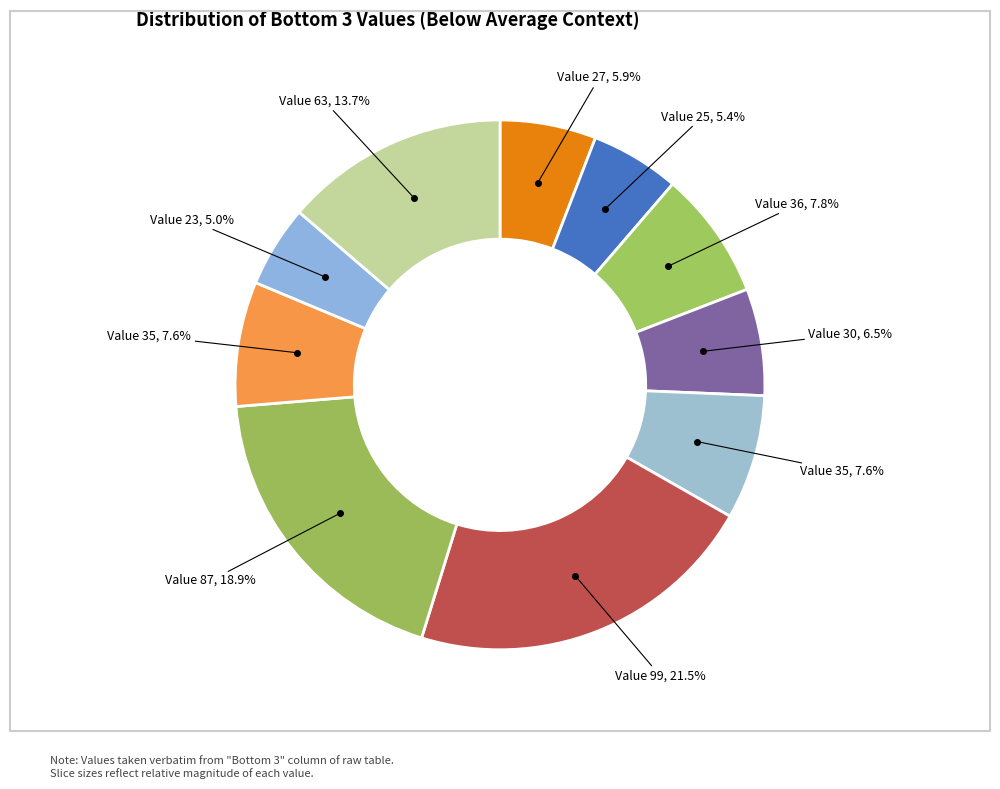

Is there a majority slice in this chart?

No